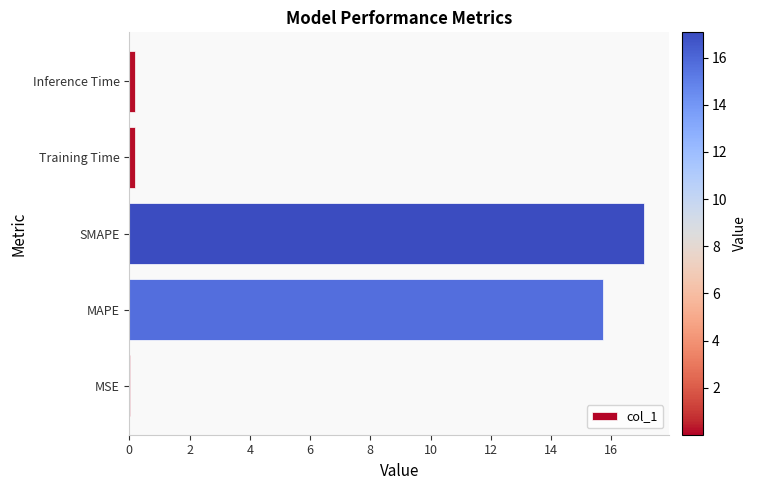

What is the sum of all values?

33.2